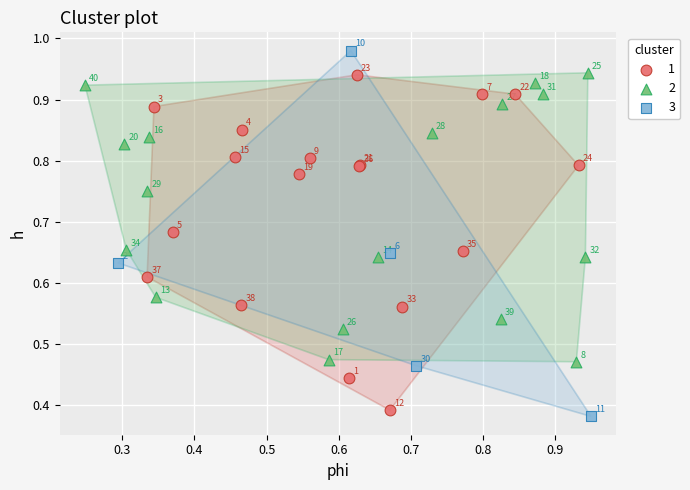

Which series reaches the minimum Y coordinate?

3